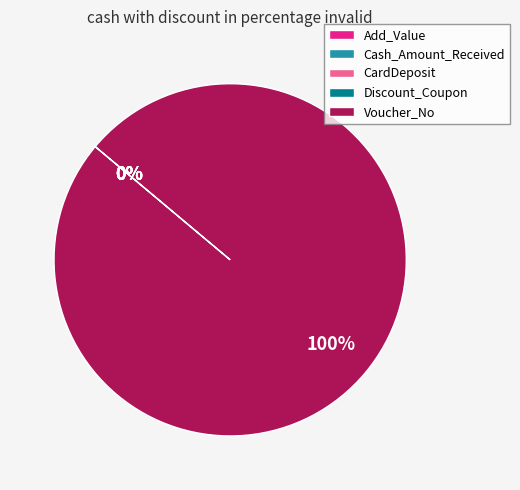

What is the majority slice?

Voucher_No